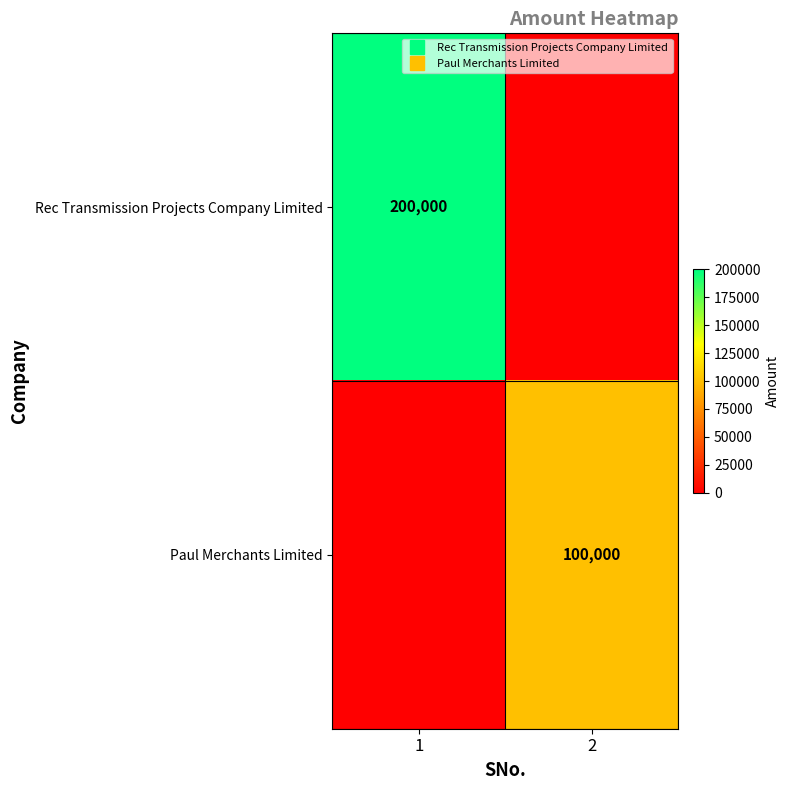

Is it true that Paul Merchants Limited equals 0 at 1?

True